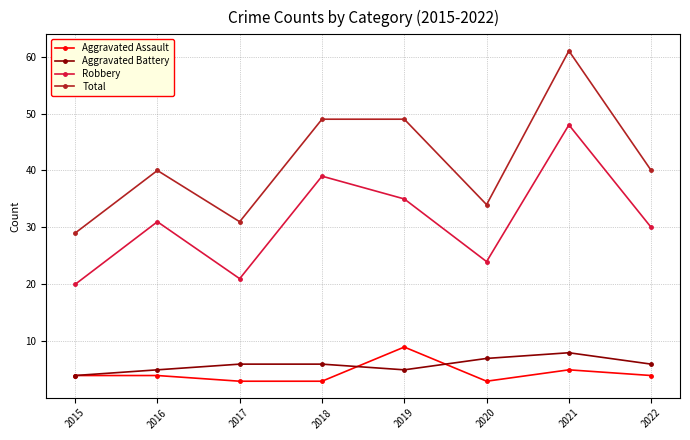

What are all the series names shown in the legend?

Aggravated Assault, Aggravated Battery, Robbery, Total